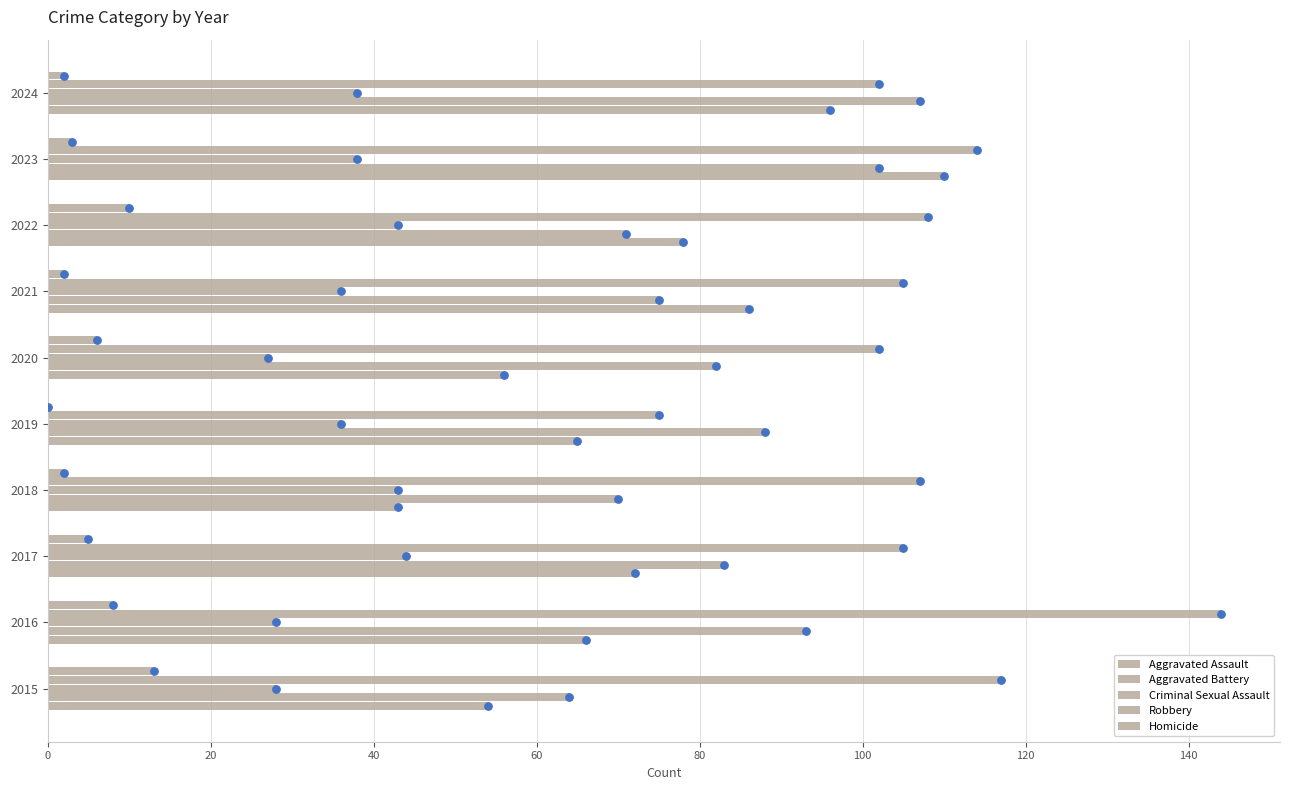

At how many categories does at least one series exceed 80?

10